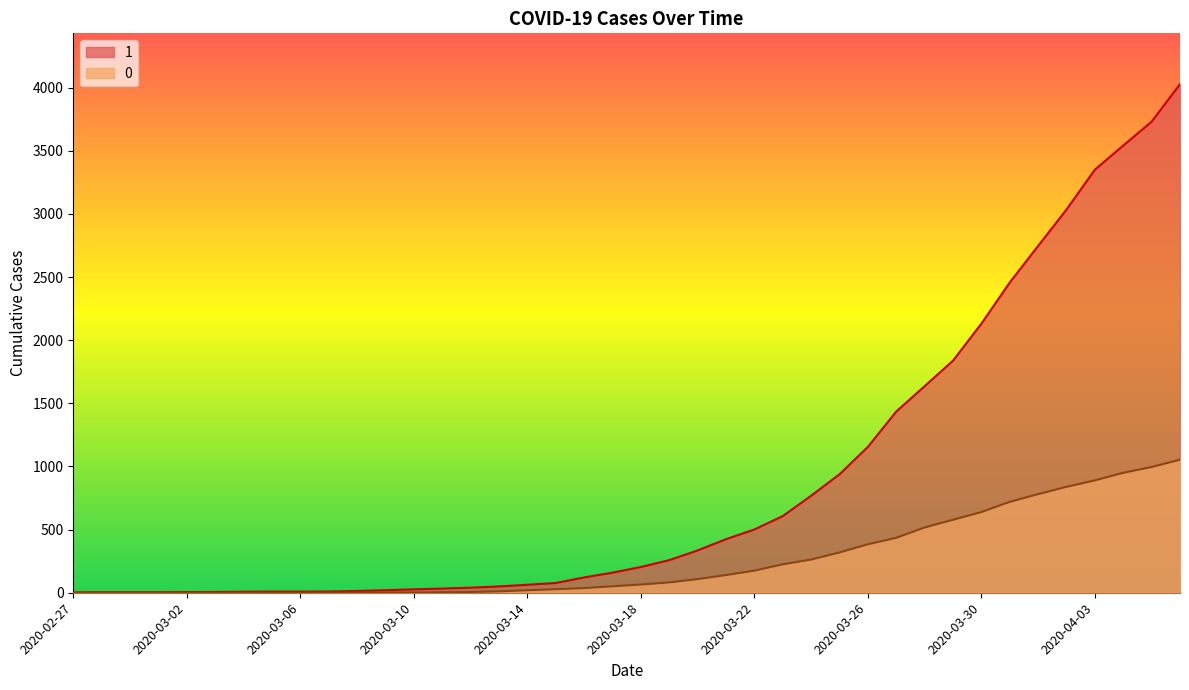

Which label corresponds to the smallest value in the chart?

2020-02-27